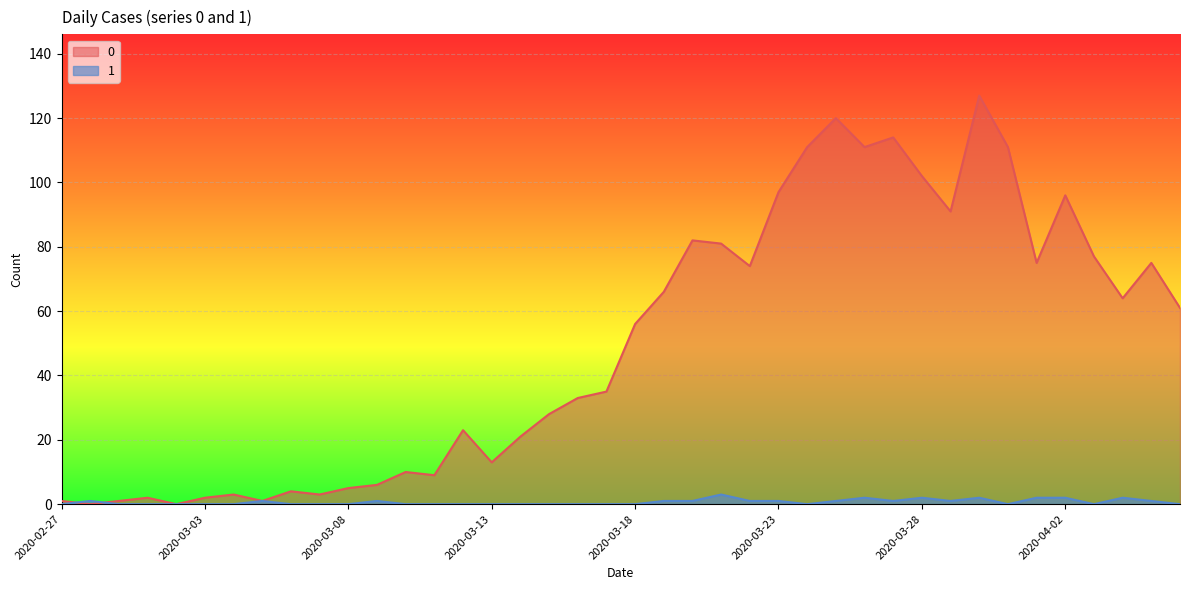

Does the chart display data point markers on the line(s)?

No